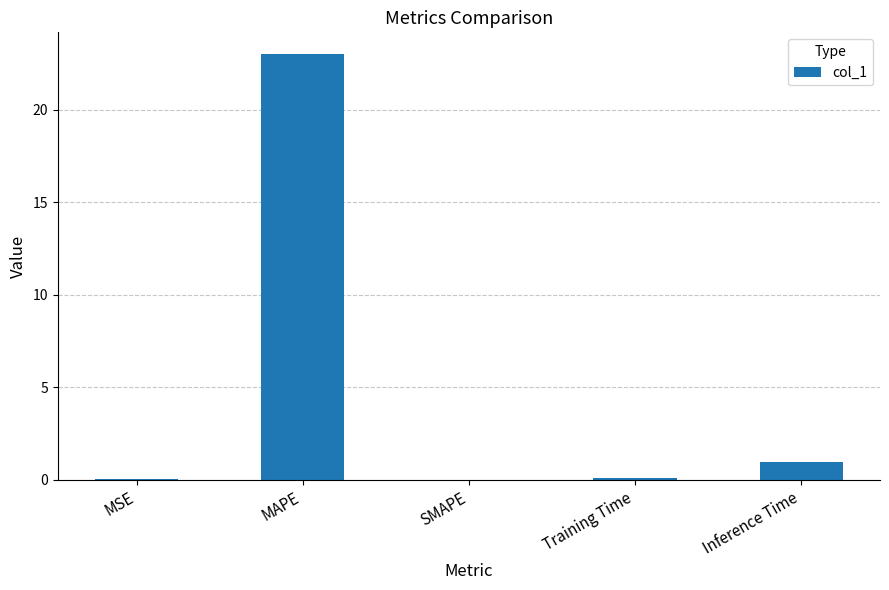

Which category has the highest value across all series?

MAPE